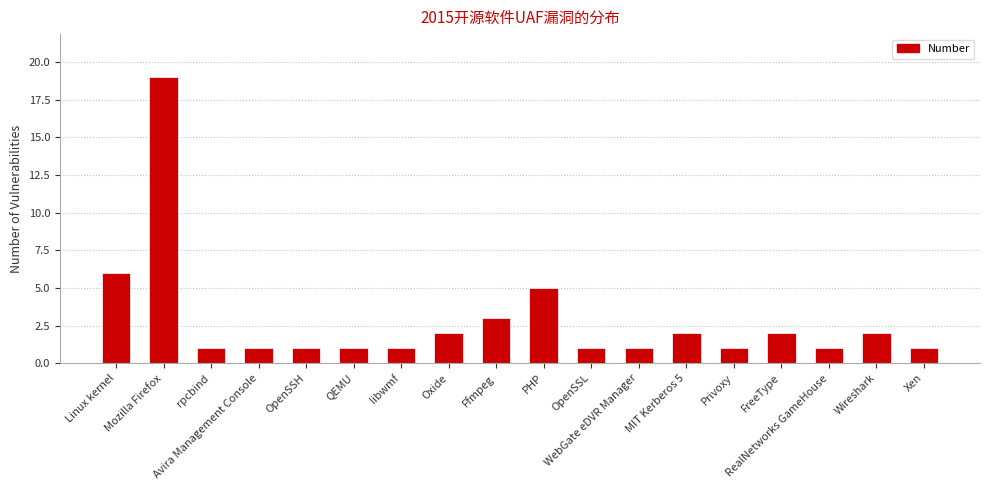

Which category has the highest value across all series?

Mozilla Firefox